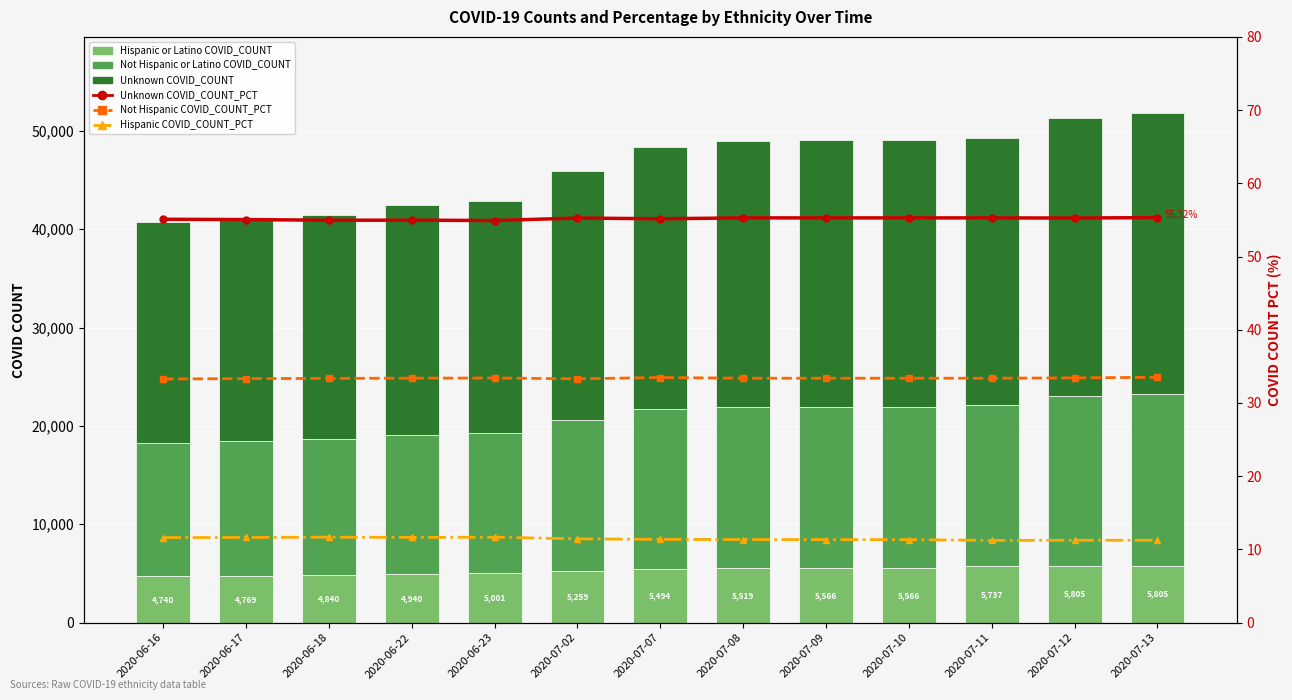

How many series are shown in this chart?

6